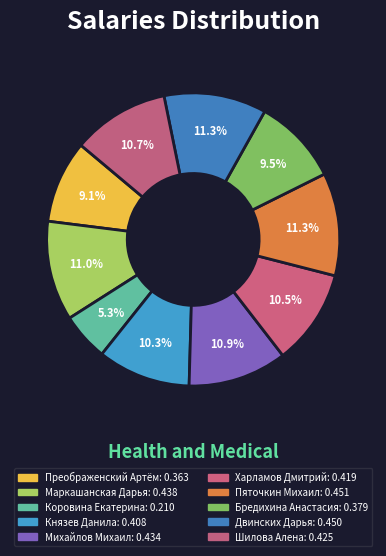

How many slices are in this pie chart?

10